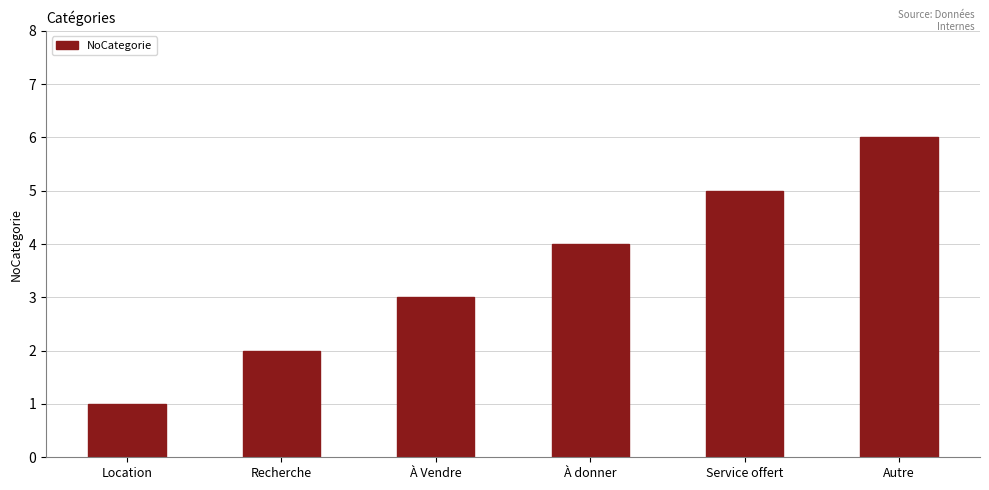

What is the label of the 3rd bar from the right?

À donner